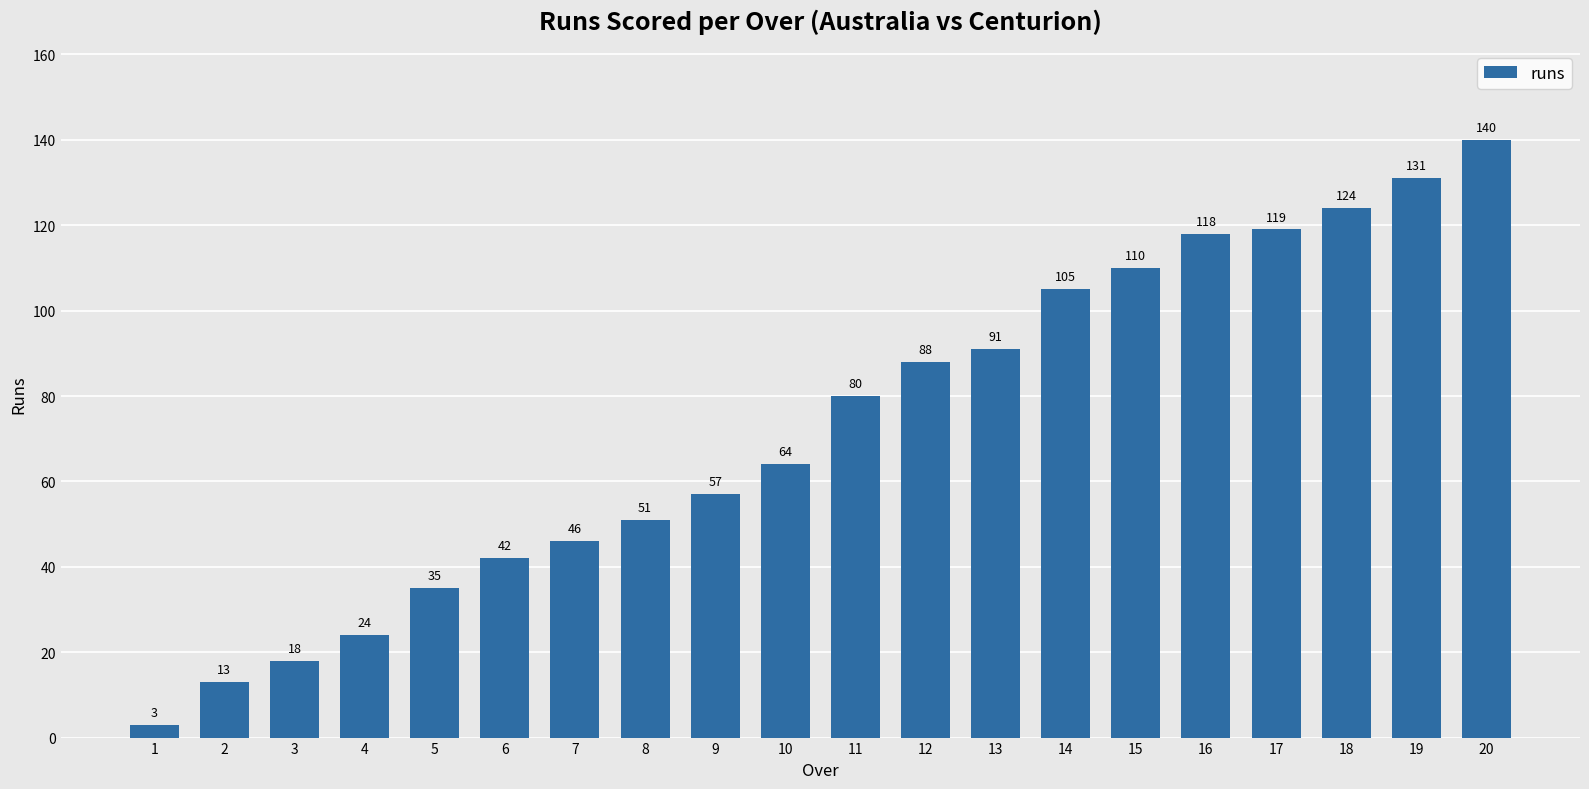

At which label is the value closest to 71?

10